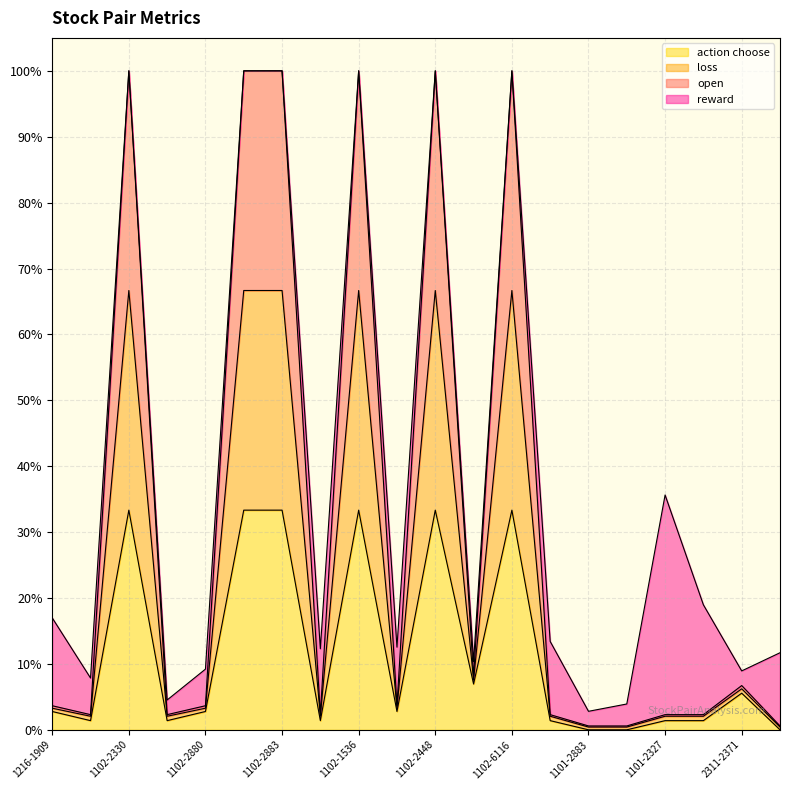

True or false: action choose and open cross at least once.

False